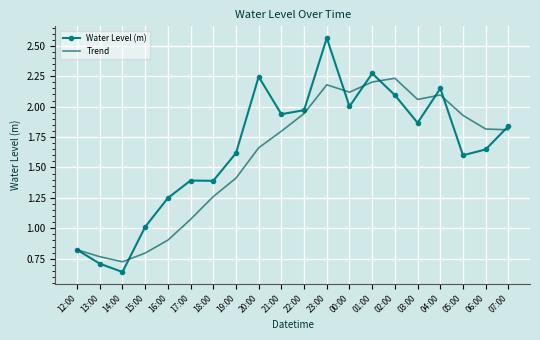

The Trend series shows 1.1 at 13:00. True or false?

False